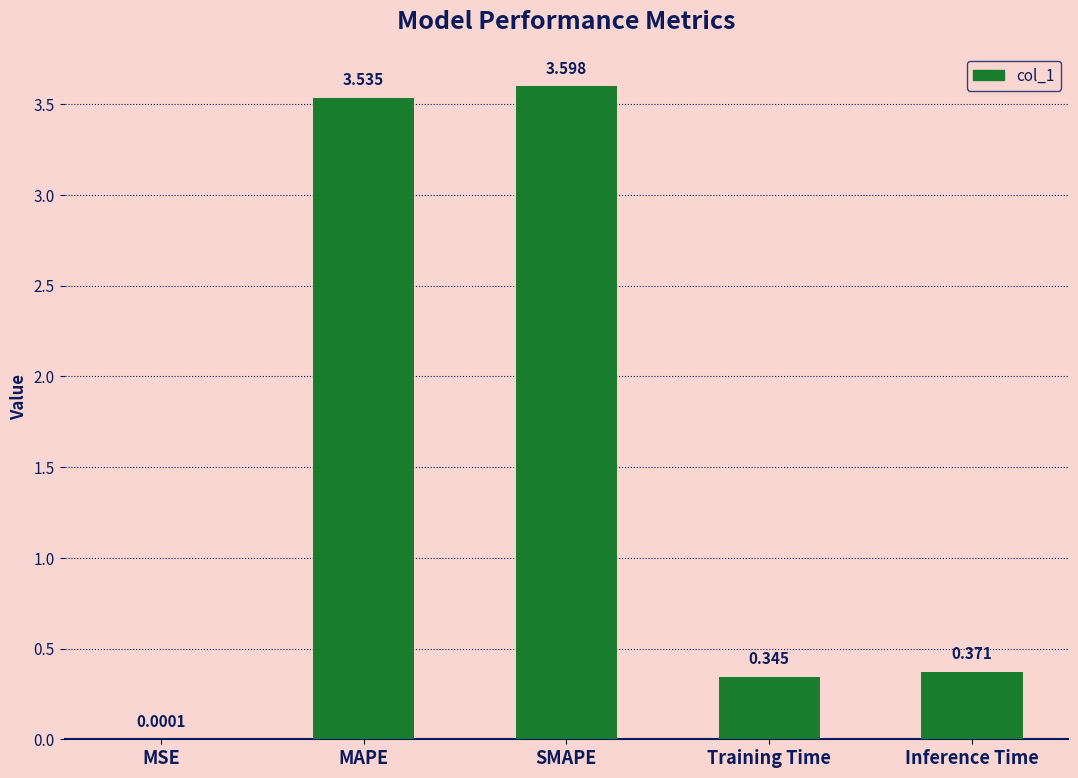

At which label is the value closest to 1?

Inference Time